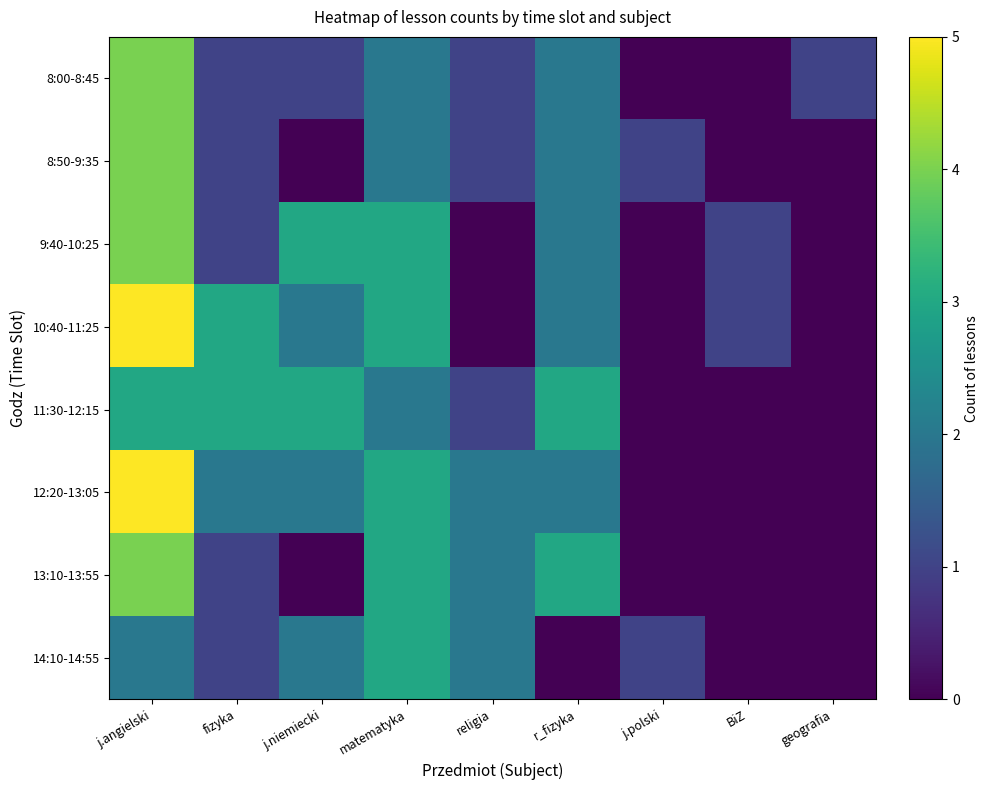

Which series has the largest total across all categories?

10:40-11:25